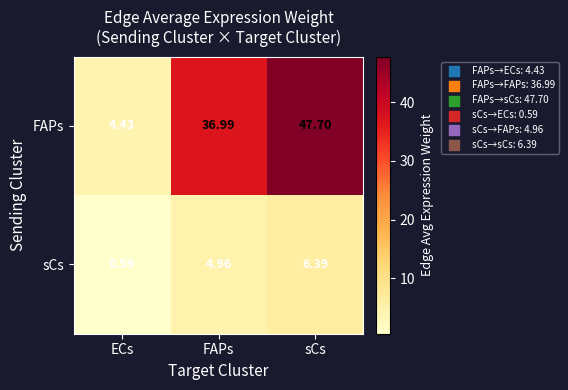

What is the total value across all series at sCs?

54.1